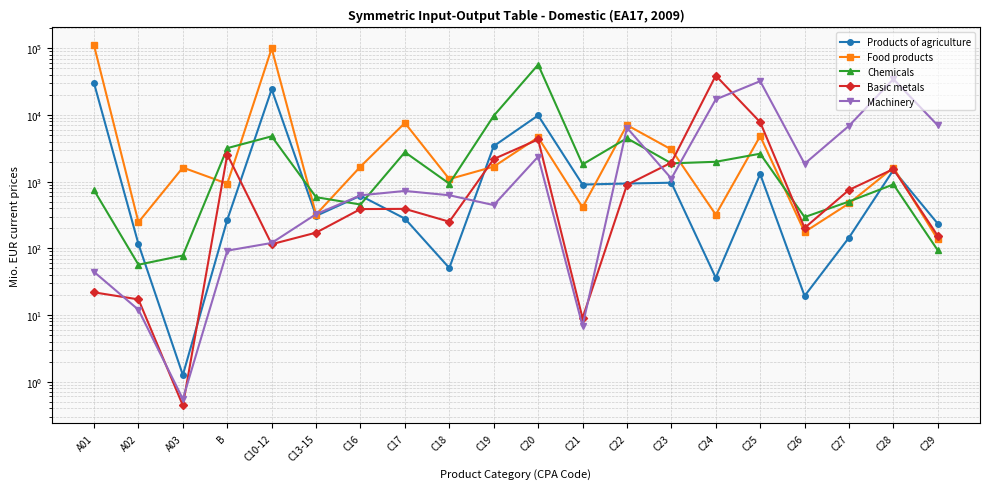

What value does the Food products series have at C26?

176.2